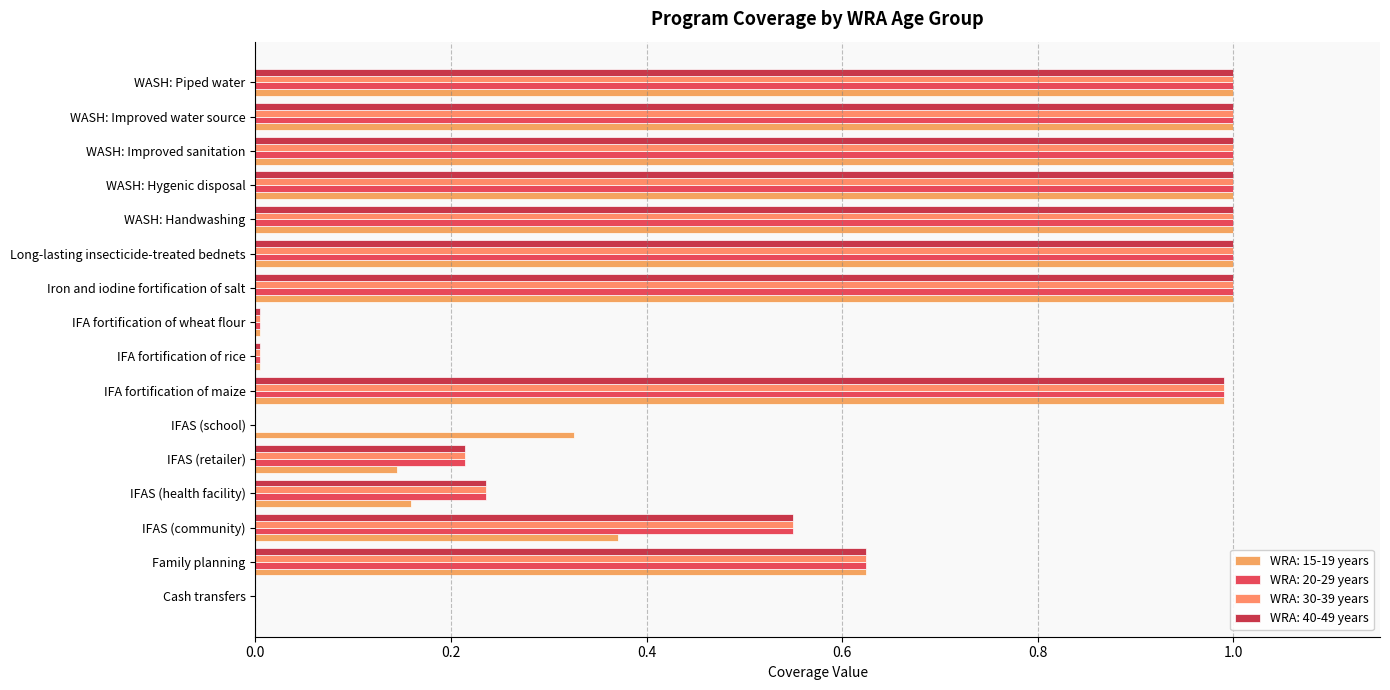

True or false: WRA: 40-49 years has a value of 0.2 at IFAS (retailer).

True